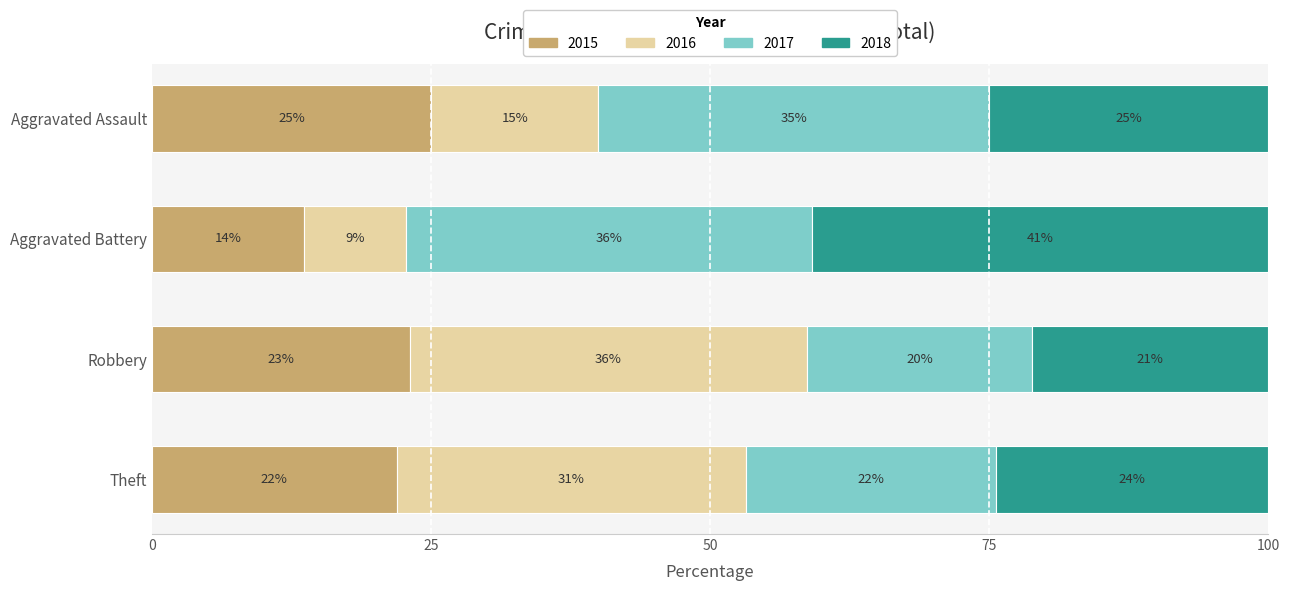

How many data points does each series have?

4